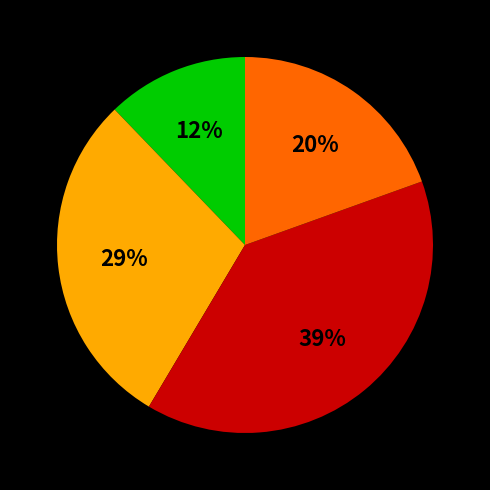

Does any single category account for the majority?

No